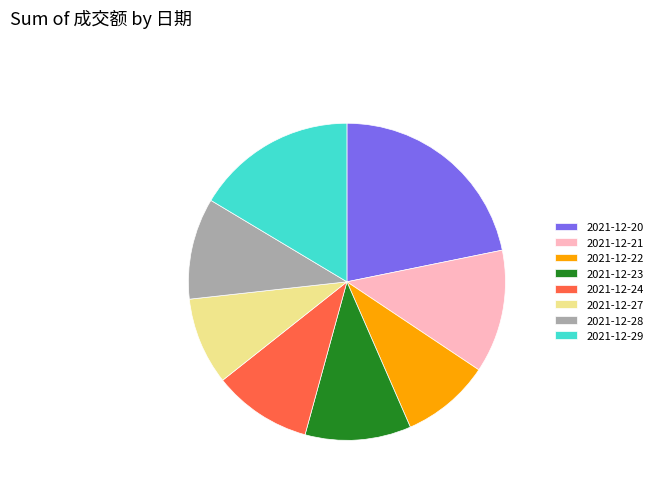

Is 2021-12-28 the majority of the pie?

No